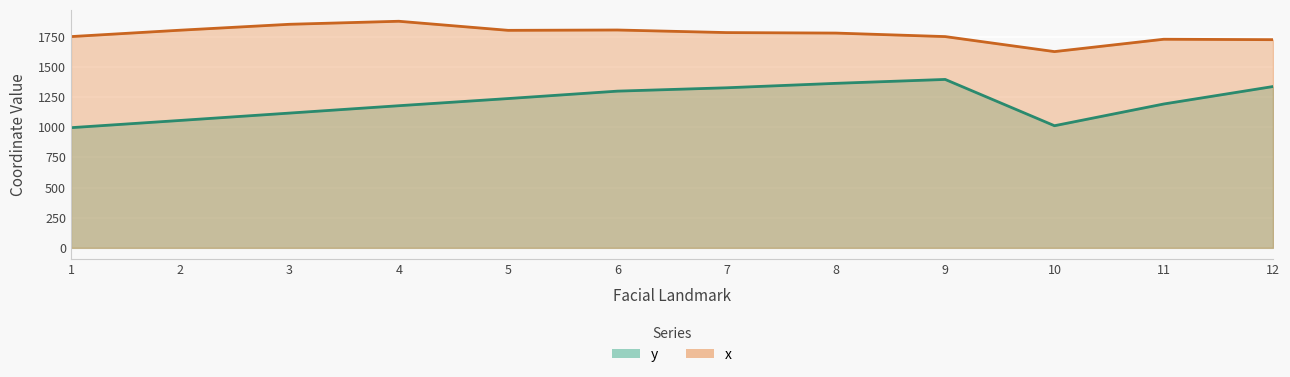

Where is the first local minimum for x?

5